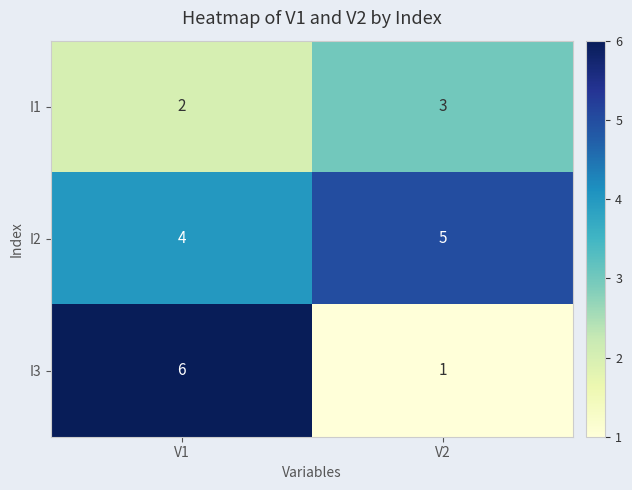

Which series has the largest total across all categories?

I2